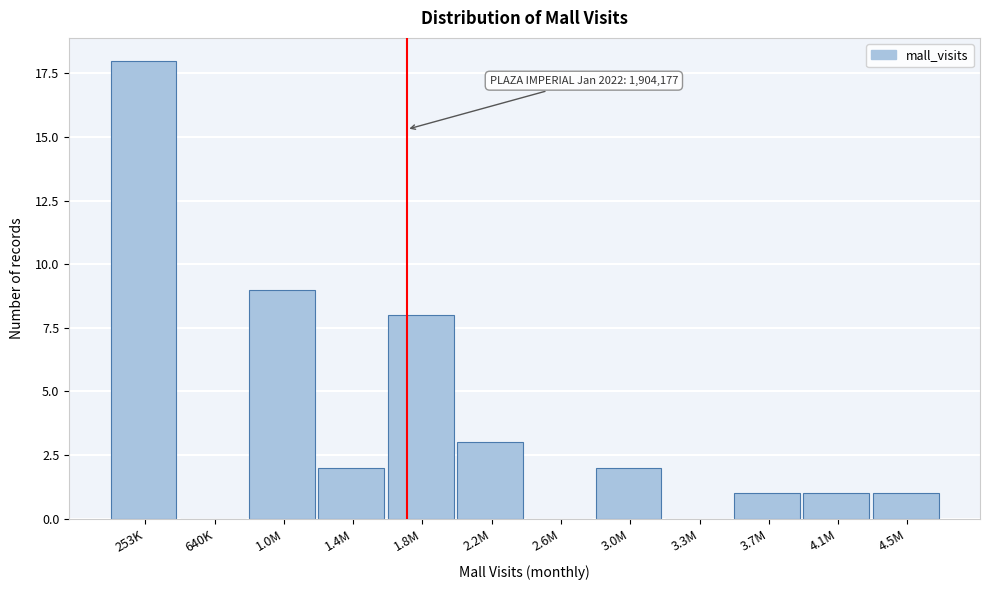

Reading right to left, list all the values displayed in this chart.

4.5M=1	4.1M=1	3.7M=1	3.3M=0	3.0M=2	2.6M=0	2.2M=3	1.8M=8	1.4M=2	1.0M=9	640K=0	253K=18